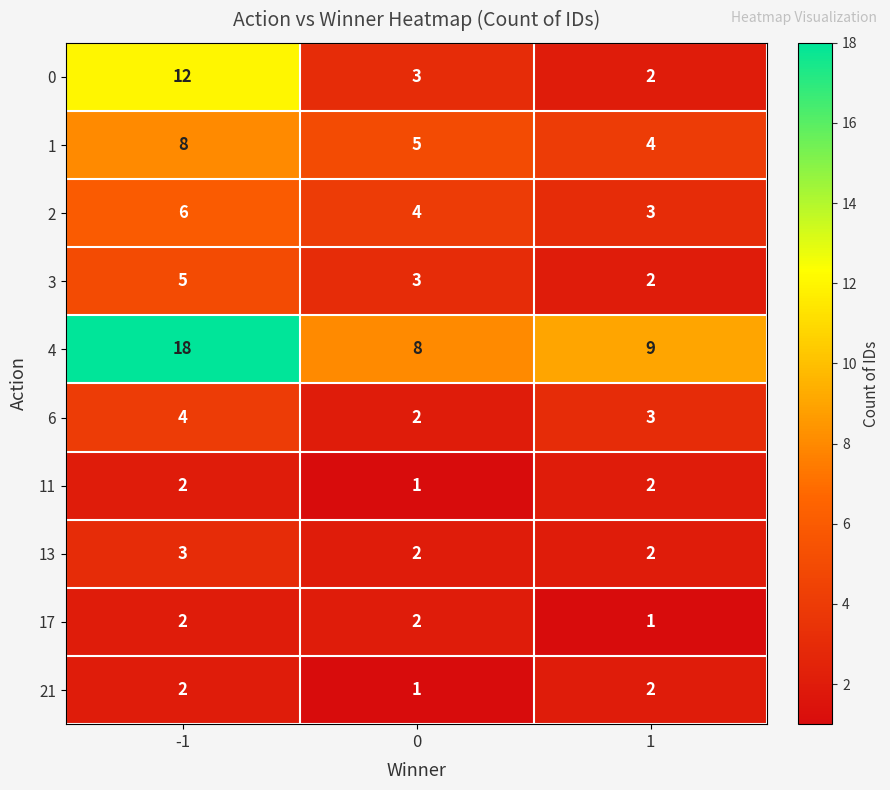

Count the 4 values in the range 8 to 18.

3